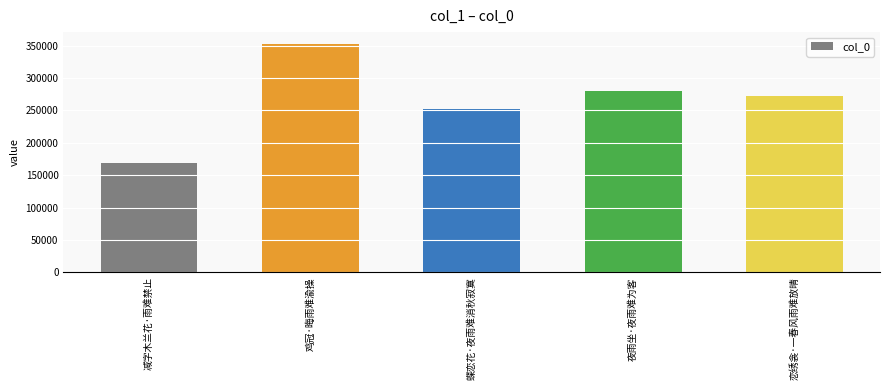

Between 恋绣衾·一春风雨难放晴 and 减字木兰花·雨难禁止, which is larger?

恋绣衾·一春风雨难放晴